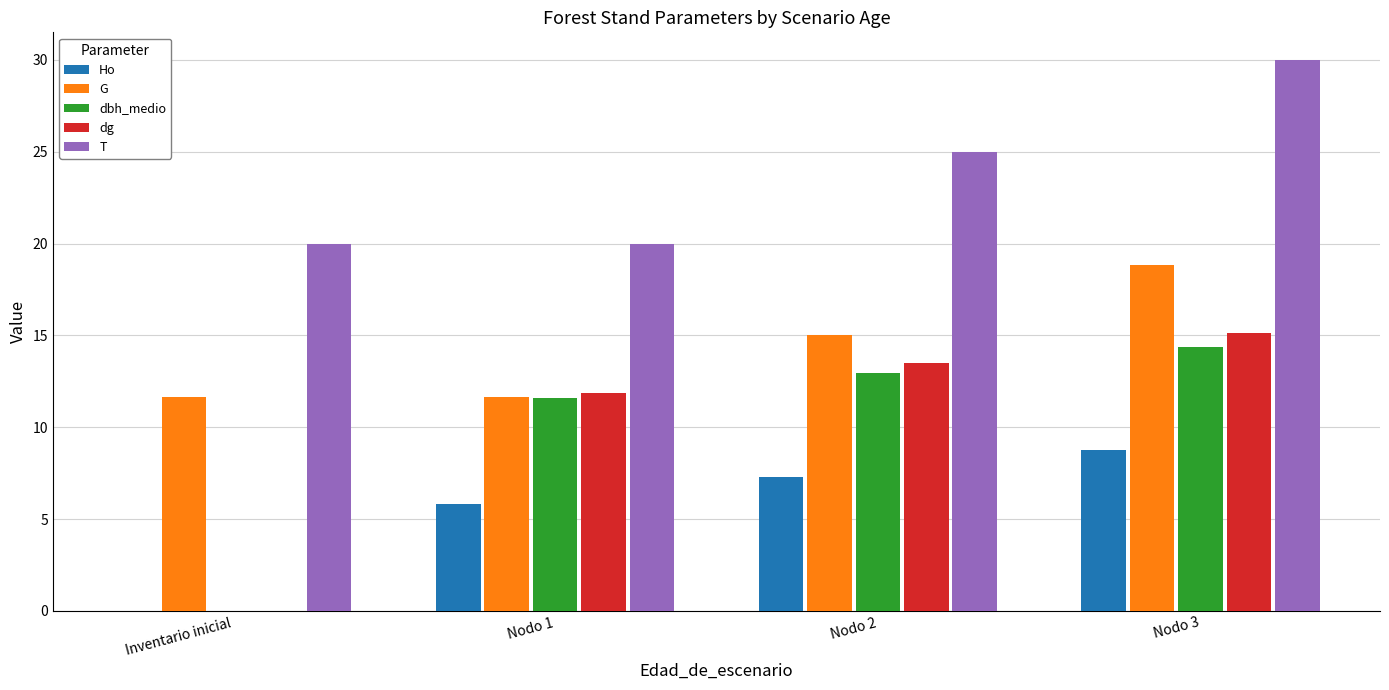

How many data points in G are above 15?

2